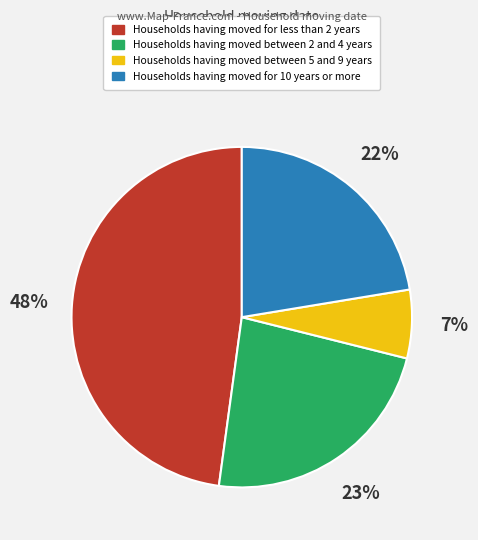

To the nearest percent, what is the difference between the largest and smallest slice percentages?

41%